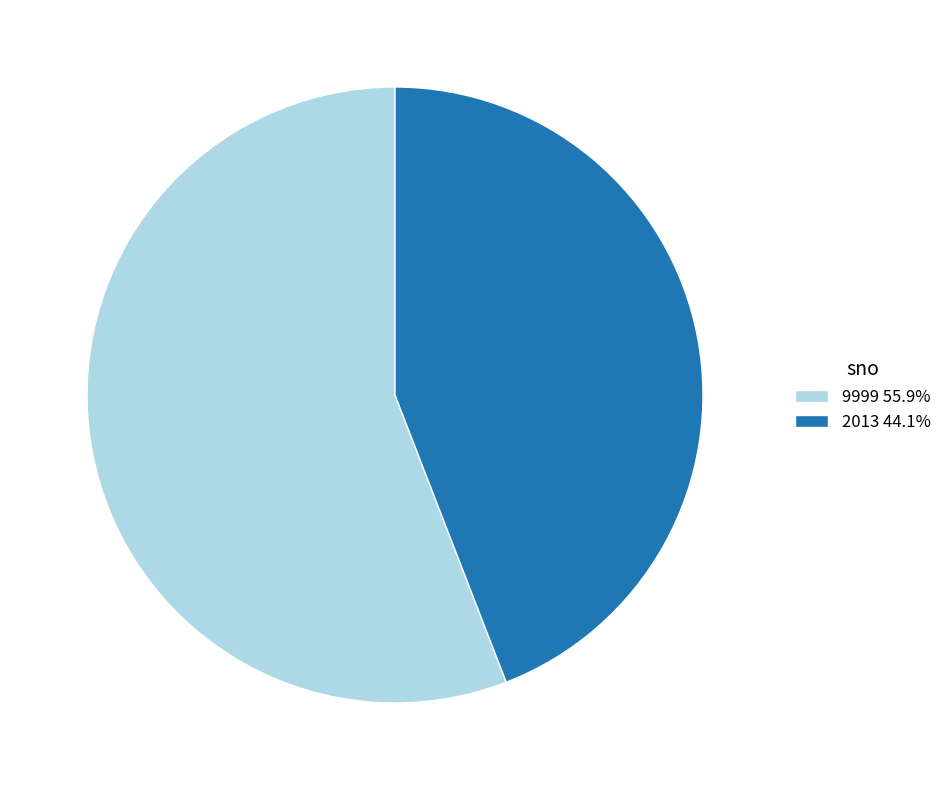

Count the number of slices in the pie.

2